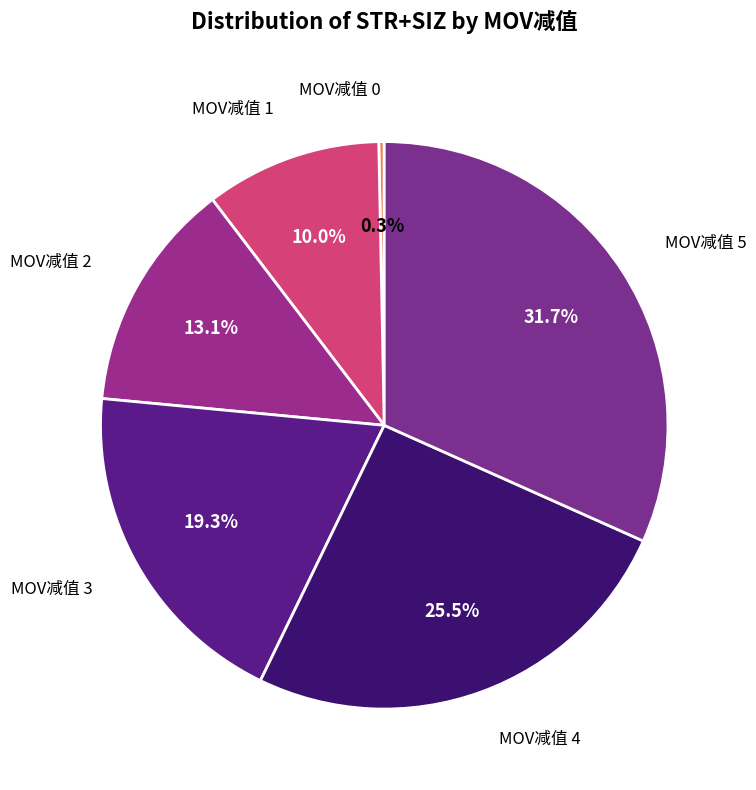

Between MOV减值 5 and MOV减值 1, which is larger?

MOV减值 5